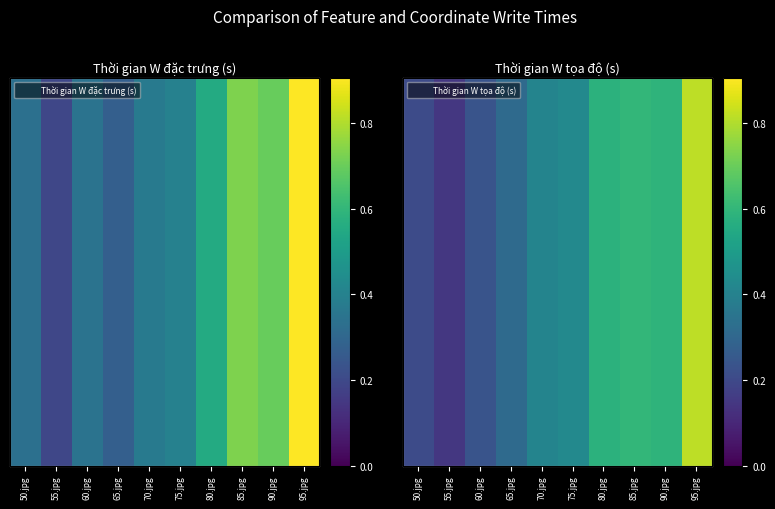

What is the minimum value for Thời gian W đặc trưng (s)?

0.2